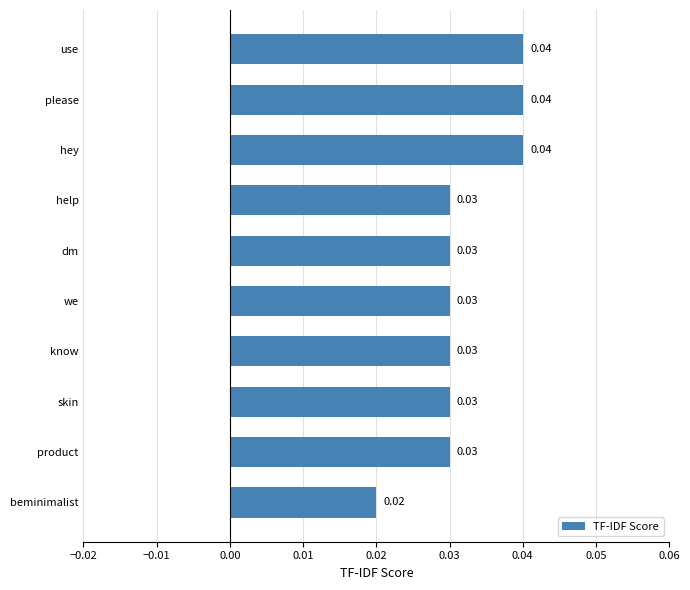

Which category has the lowest value across all series?

beminimalist